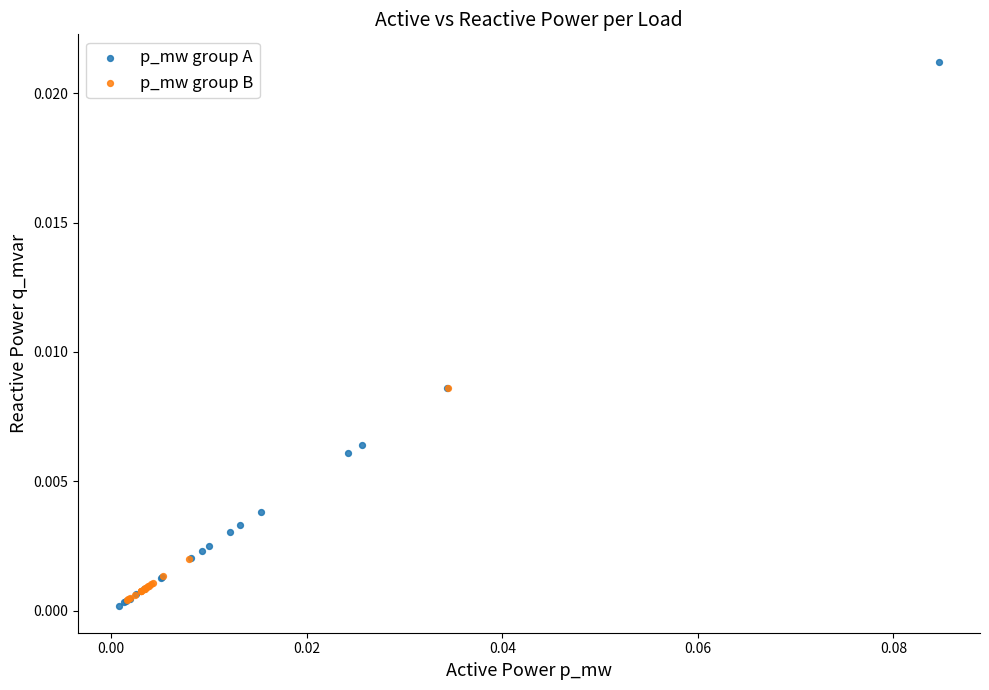

What are all the series names shown in the legend?

p_mw group A, p_mw group B